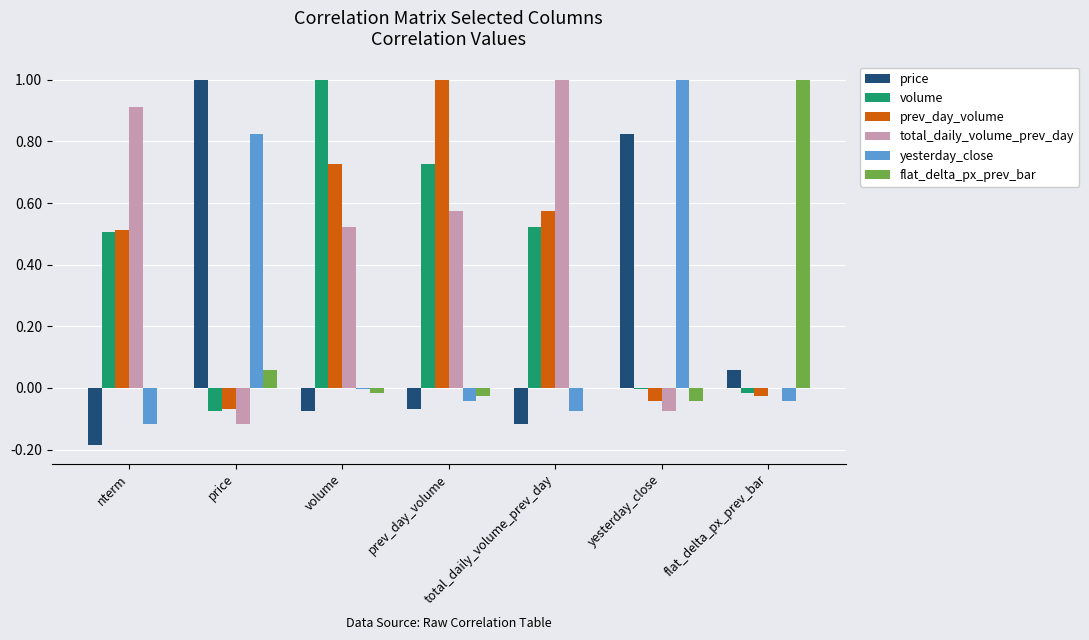

What are all the series names shown in the legend?

price, volume, prev_day_volume, total_daily_volume_prev_day, yesterday_close, flat_delta_px_prev_bar